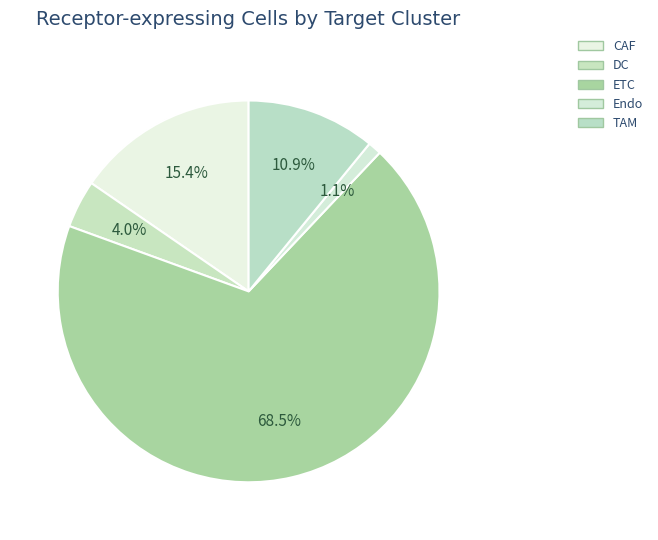

Is it true that ETC is 78% of the pie?

False